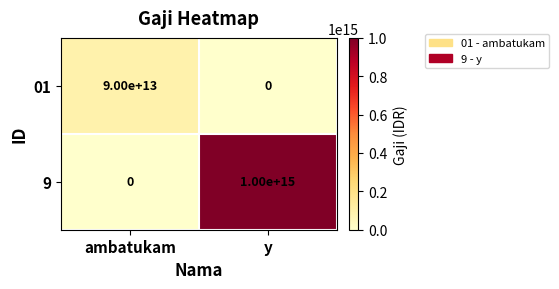

Which series changed the most between ambatukam and y?

9